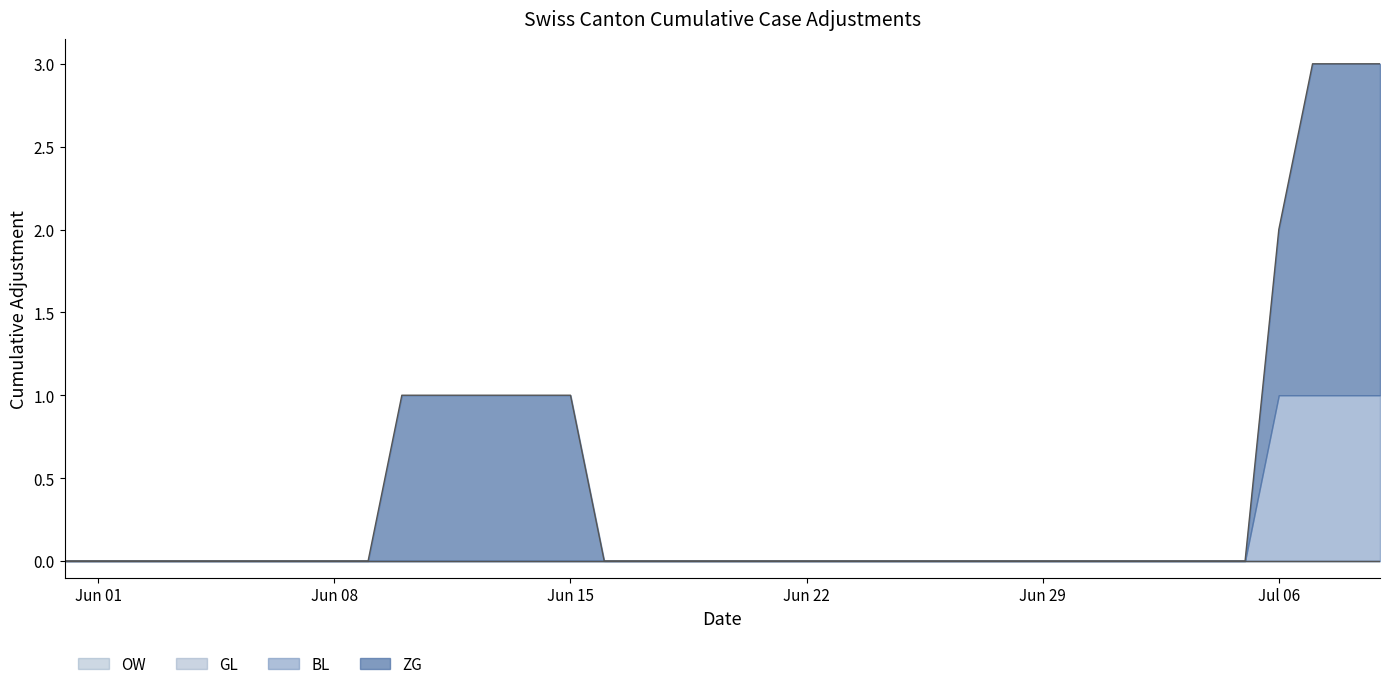

What position from the left is 2020-06-07?

8